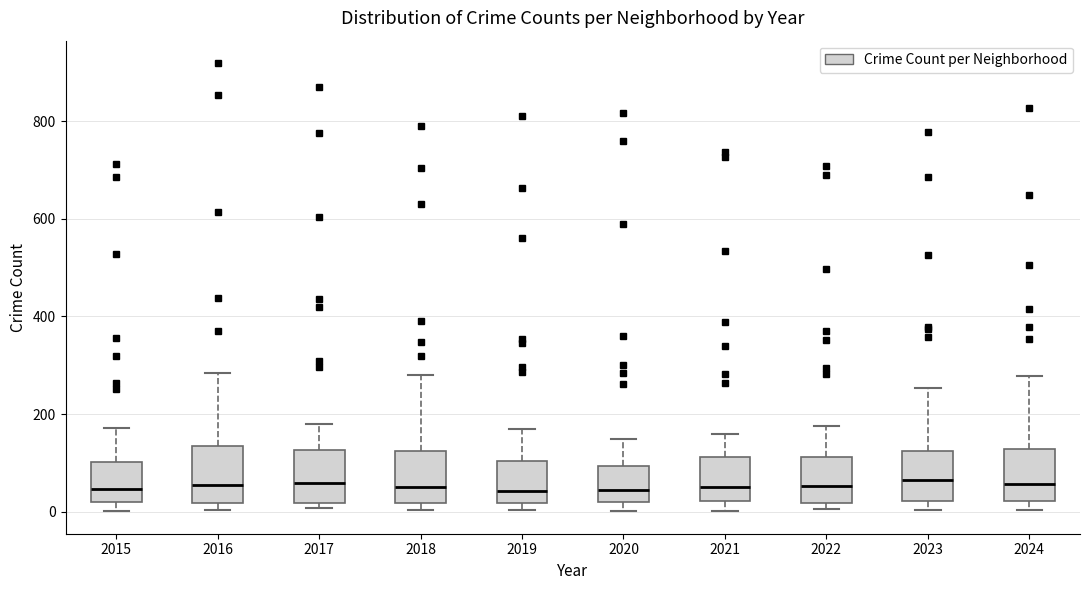

Where does the median line of the box at x = 2015 sit on the y-axis? The values are not printed on the chart, so give them approximately, as read against the axis.

40